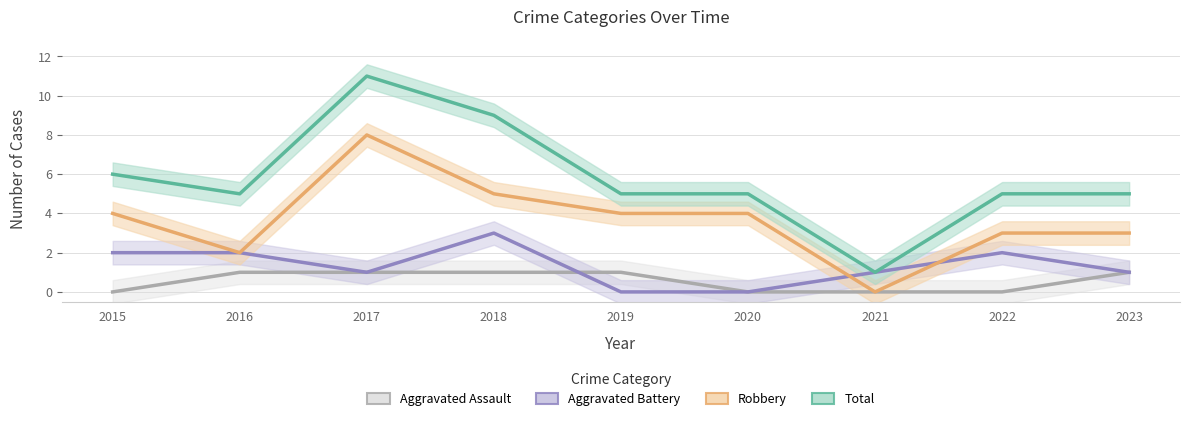

What is the difference between the maximum and minimum values in the Aggravated Battery series?

3